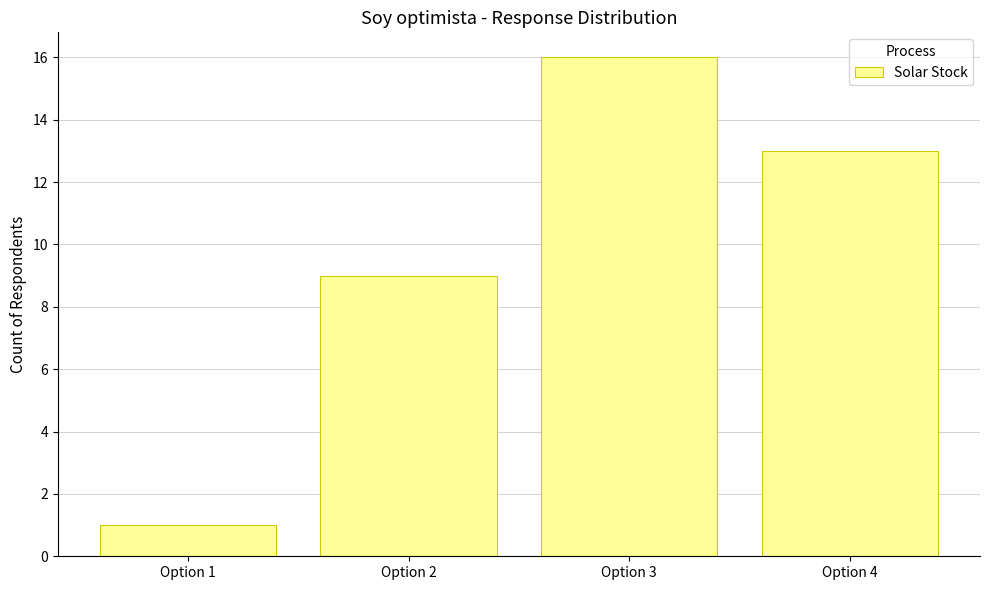

True or false: the data shows 13 at Option 4.

True